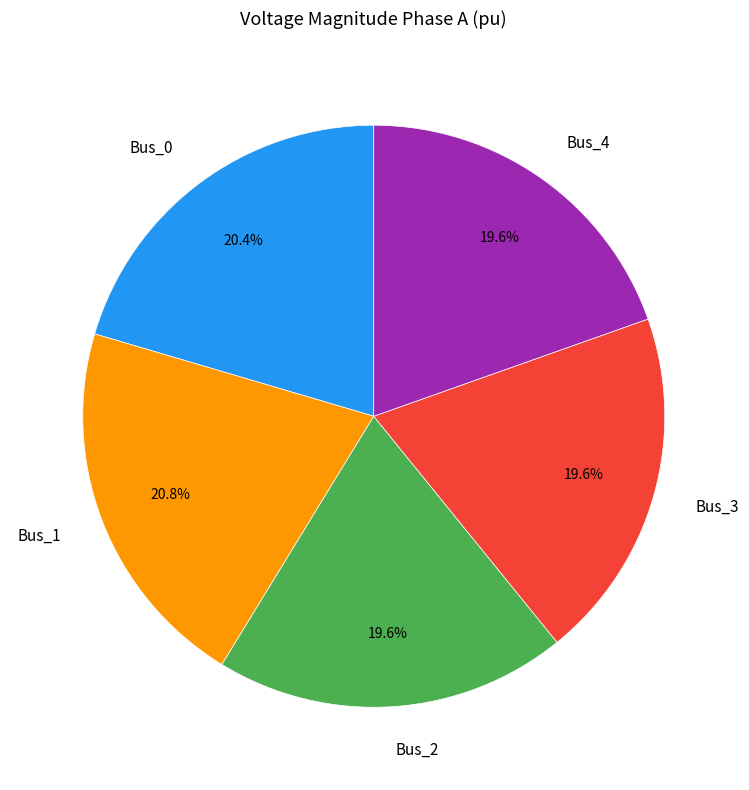

The Bus_4 slice represents 20% of the pie. True or false?

True